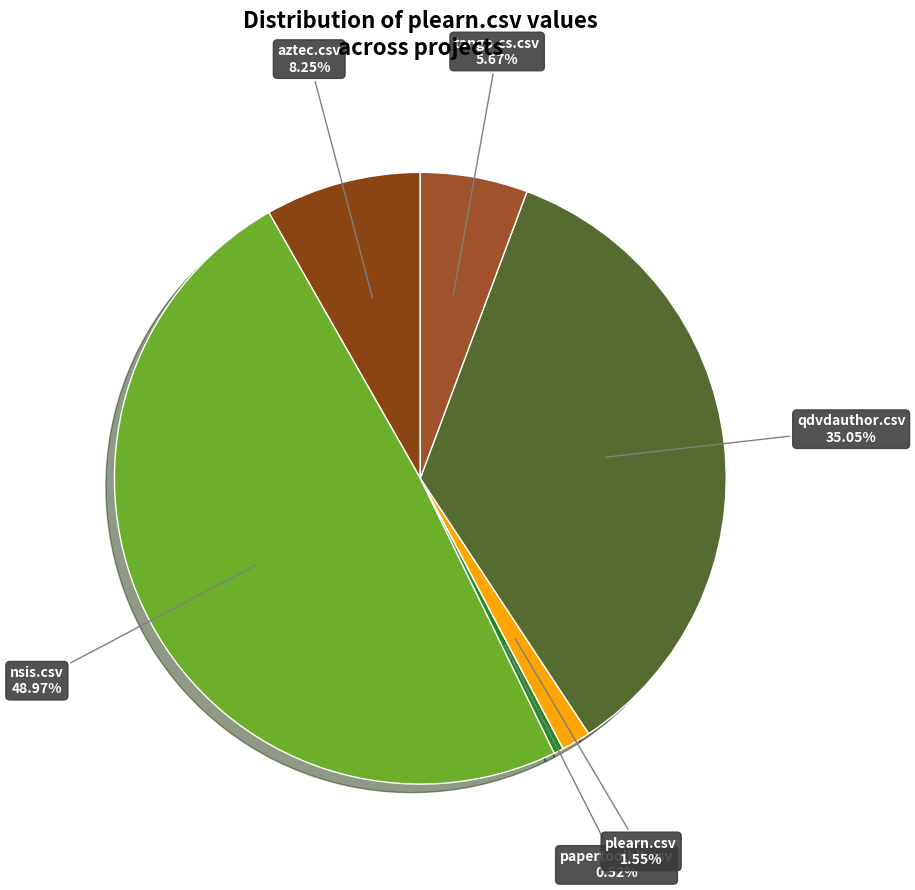

Rank the categories by value from lowest to highest.

papertoolkit.csv, plearn.csv, tango-cs.csv, aztec.csv, qdvdauthor.csv, nsis.csv